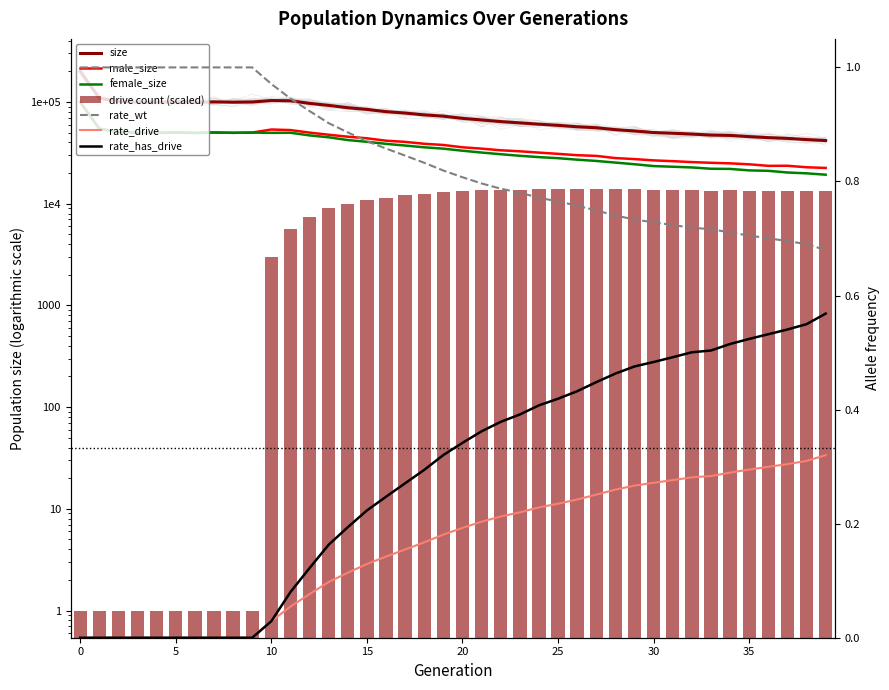

At how many categories does at least one series exceed 180907?

1